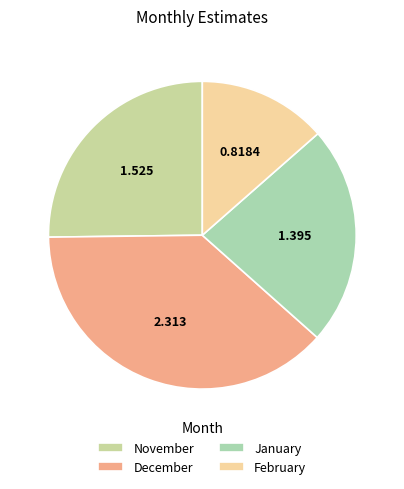

How many segments does this pie chart have?

4